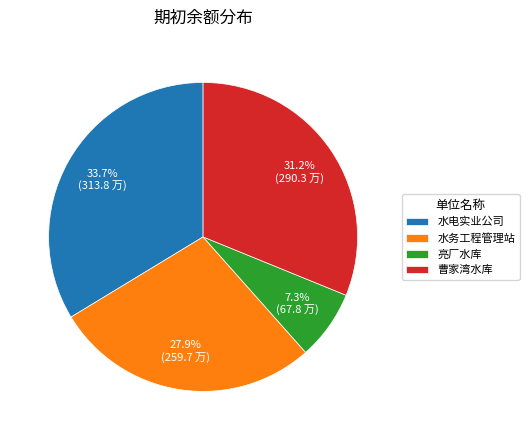

What percentage is the 水务工程管理站 slice, to the nearest percent?

28%